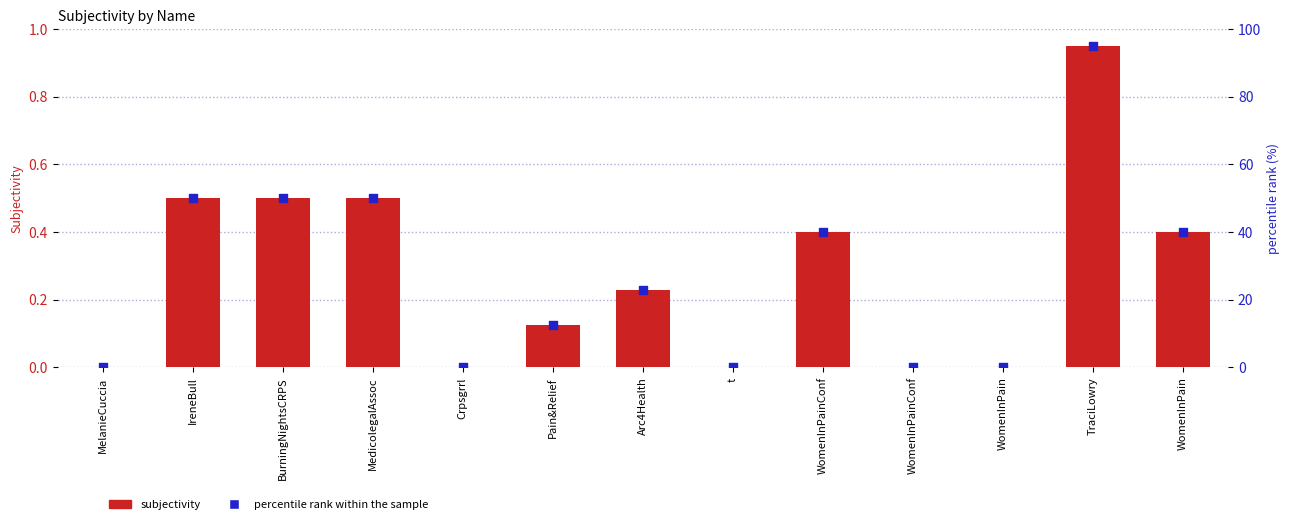

At which category is the sum across all series the highest?

TraciLowry